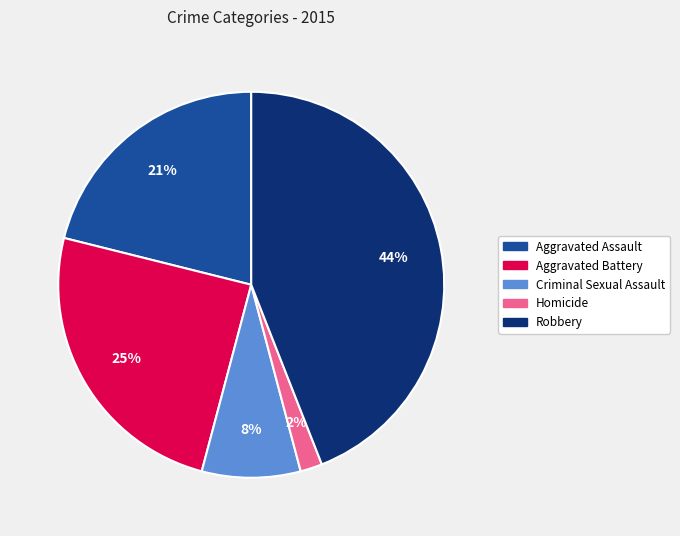

Is there any slice that represents more than half of the pie?

No